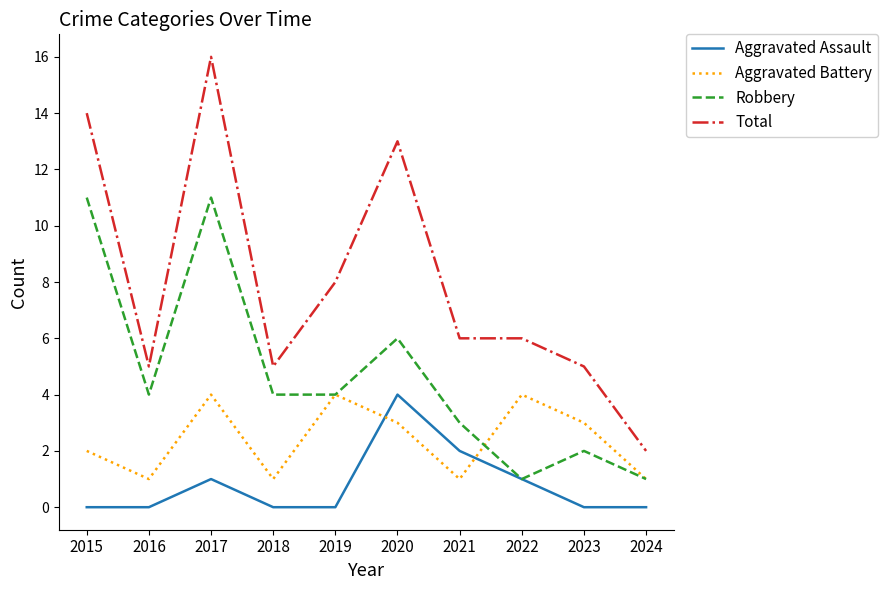

How many Robbery values are between 2 and 6?

6